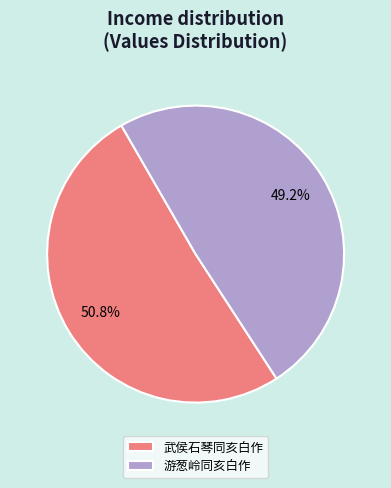

To the nearest percent, what percentage of the pie is 武侯石琴同亥白作?

51%